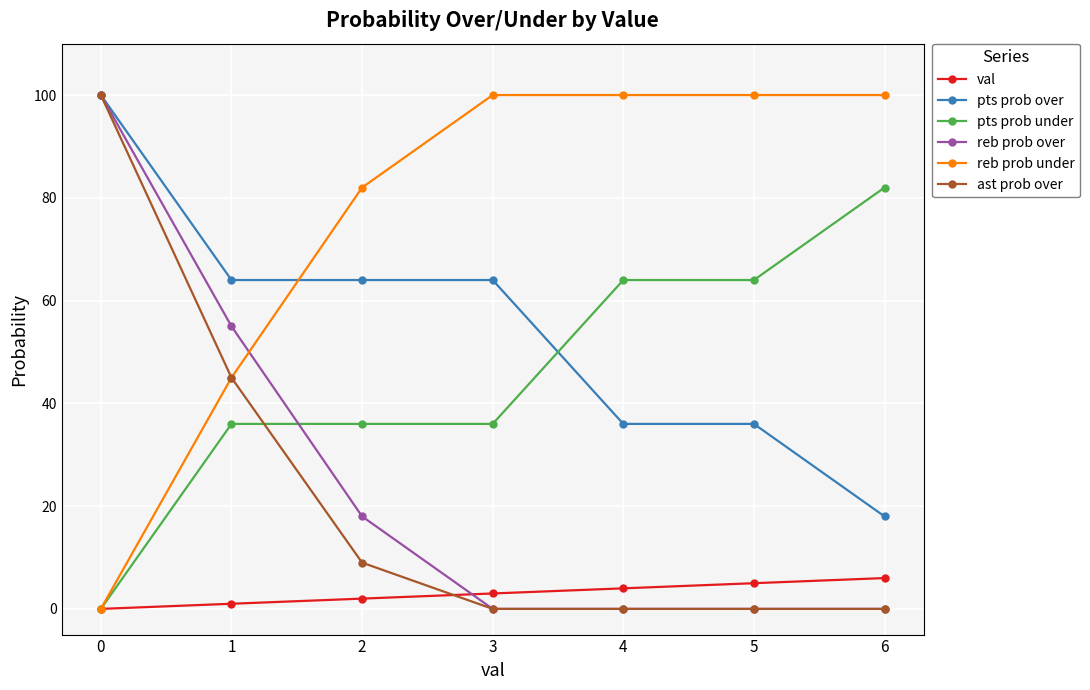

What is the sum of the val values at 4 and 6?

10